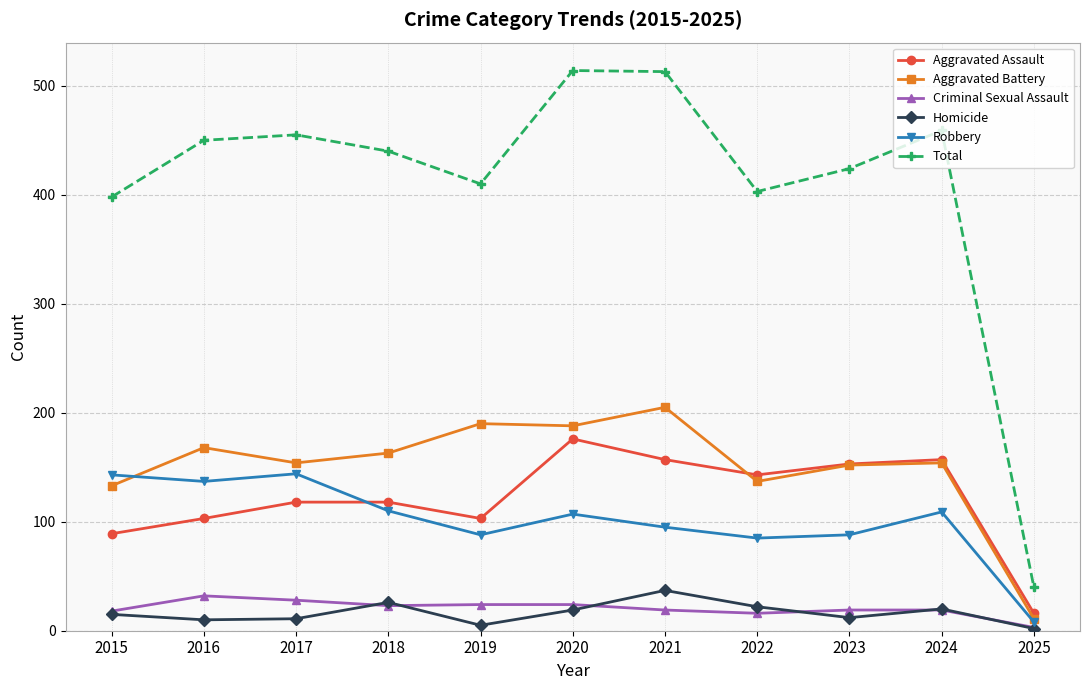

True or false: Aggravated Battery and Homicide intersect in this chart.

False